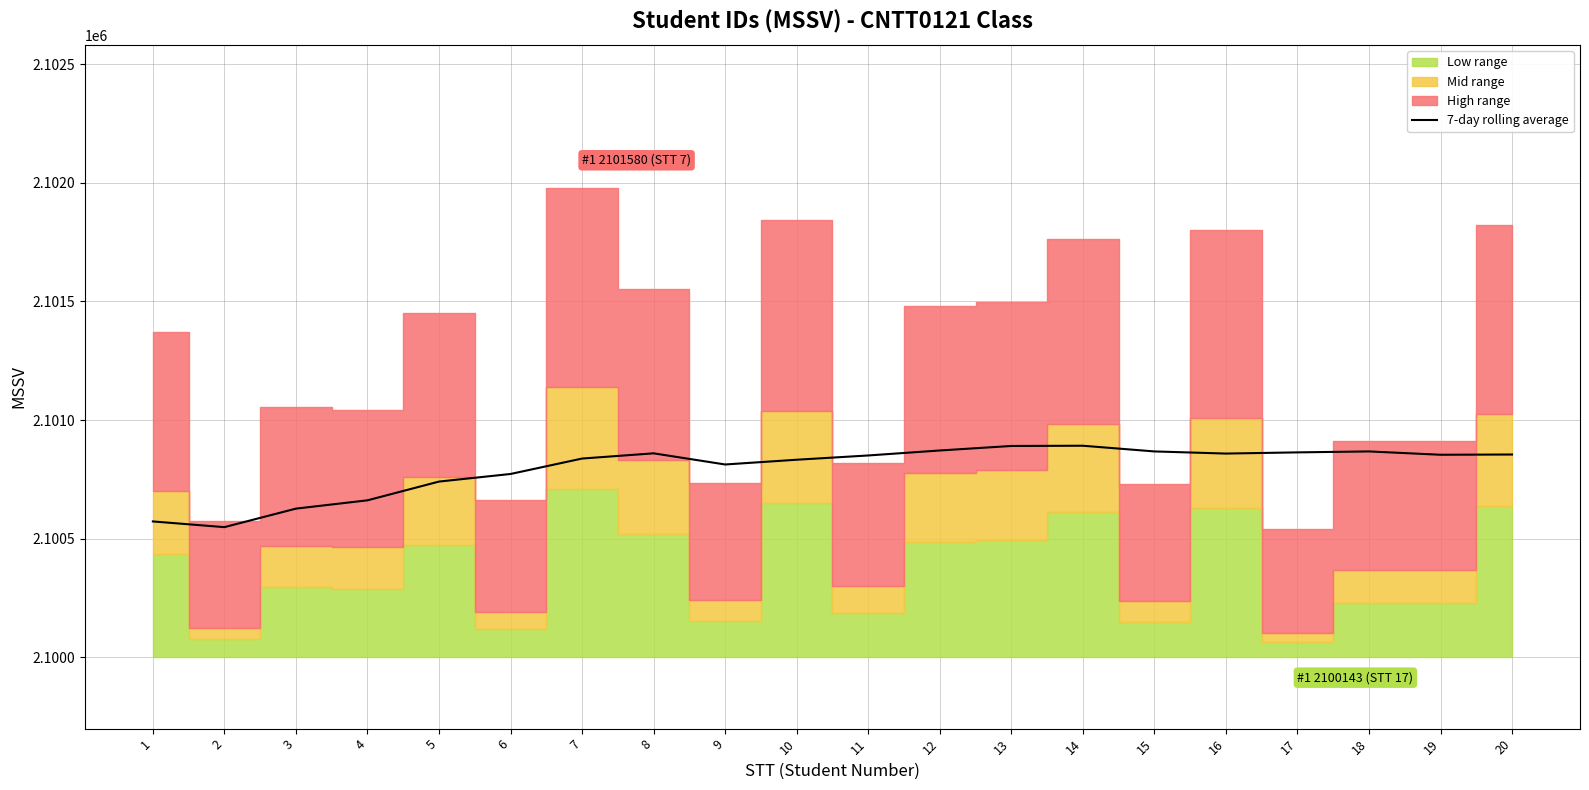

Reading right to left, extract all data points from this chart.

2100855	2100854	2100868	2100864	2100859	2100868	2100892	2100891	2100872	2100851	2100833	2100813	2100860	2100838	2100773	2100741	2100662	2100627	2100549	2100573